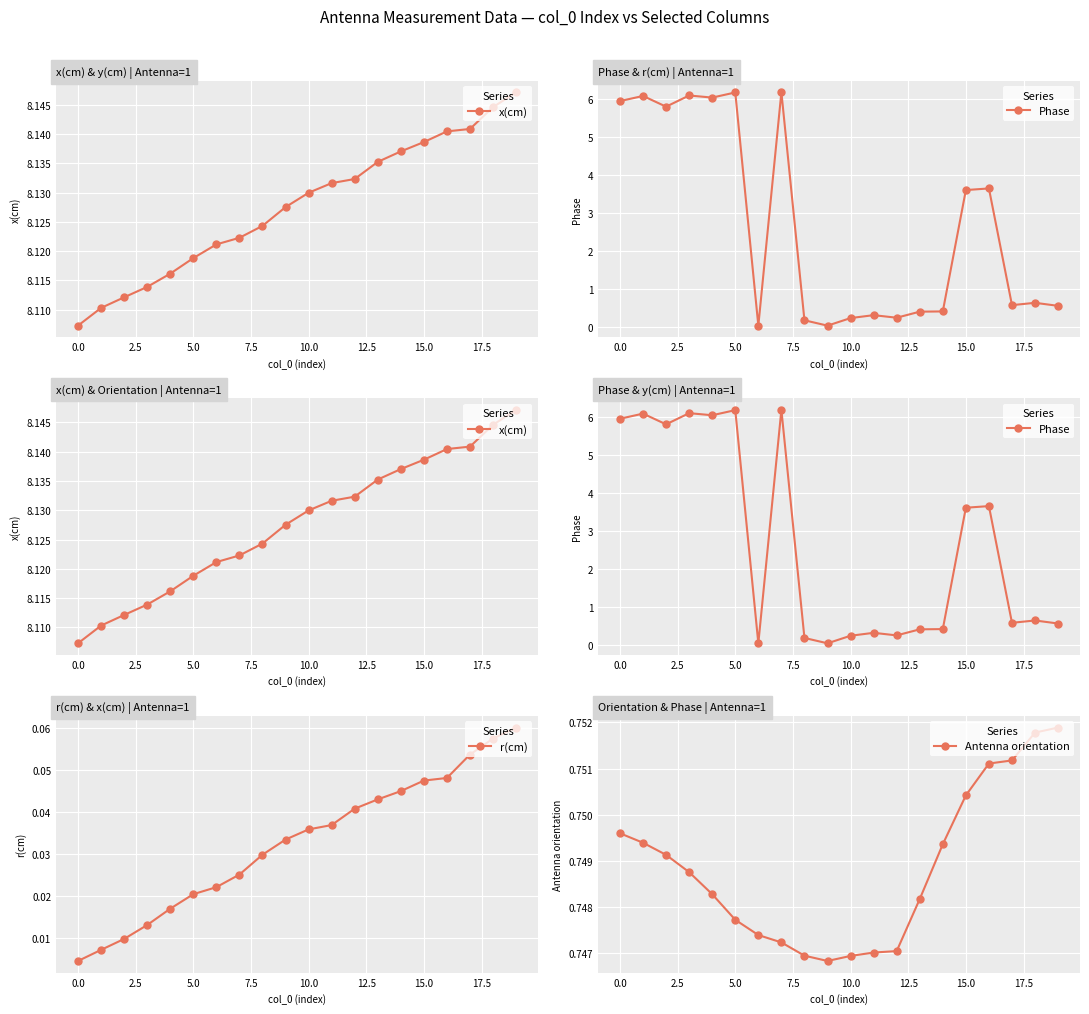

At how many categories does at least one series exceed 6?

20